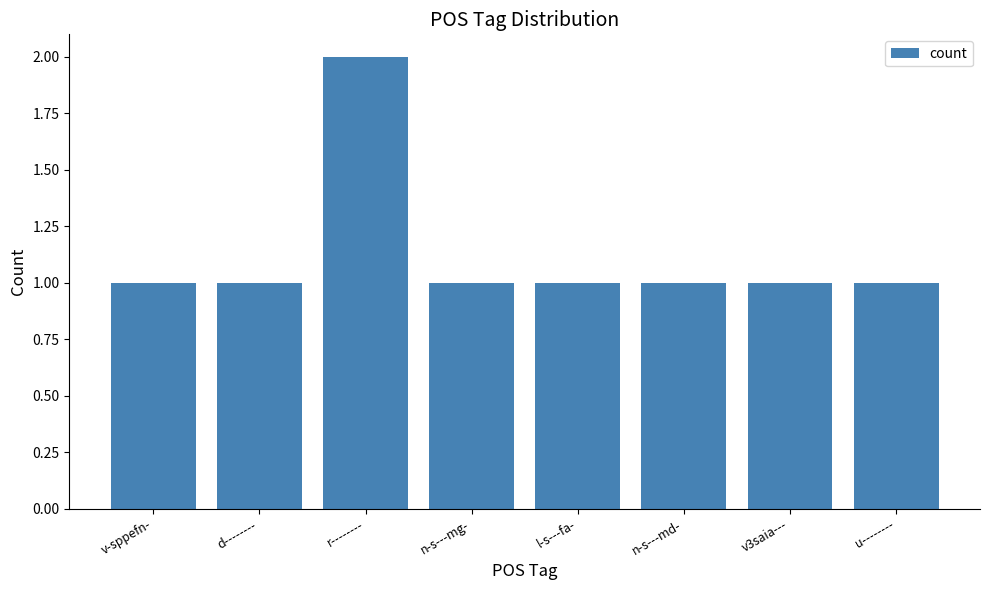

Approximately how many times larger is the value at d-------- compared to r--------?

0.5